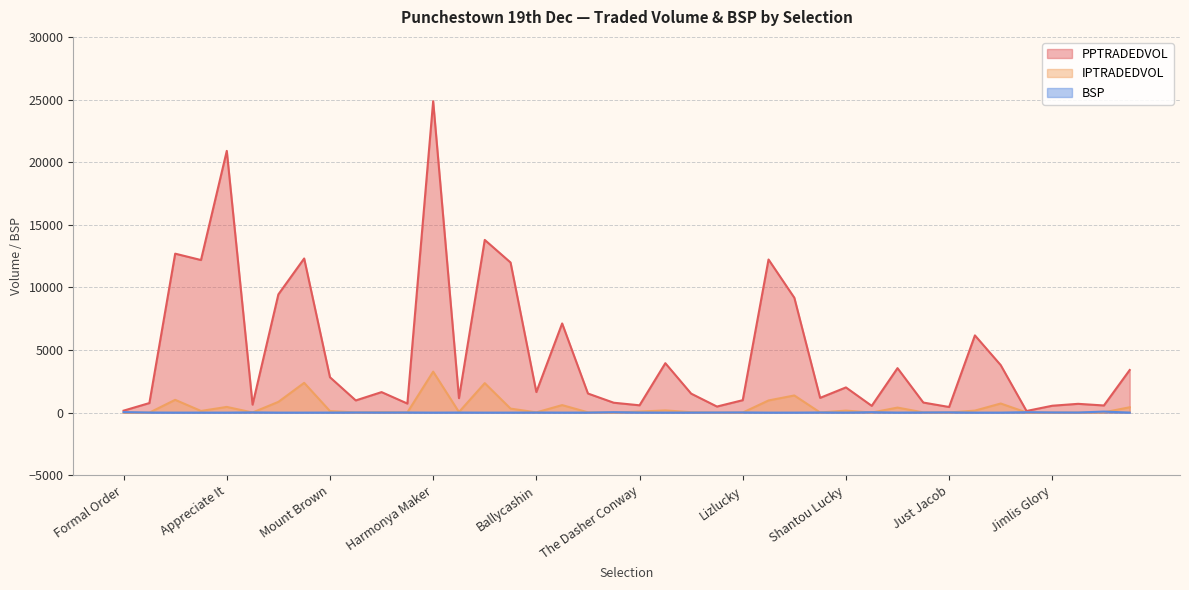

How many values in the PPTRADEDVOL series are below 1638?

20